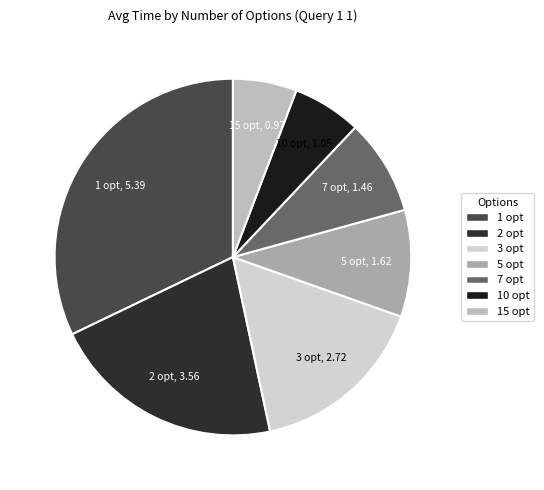

Is there a majority slice in this chart?

No